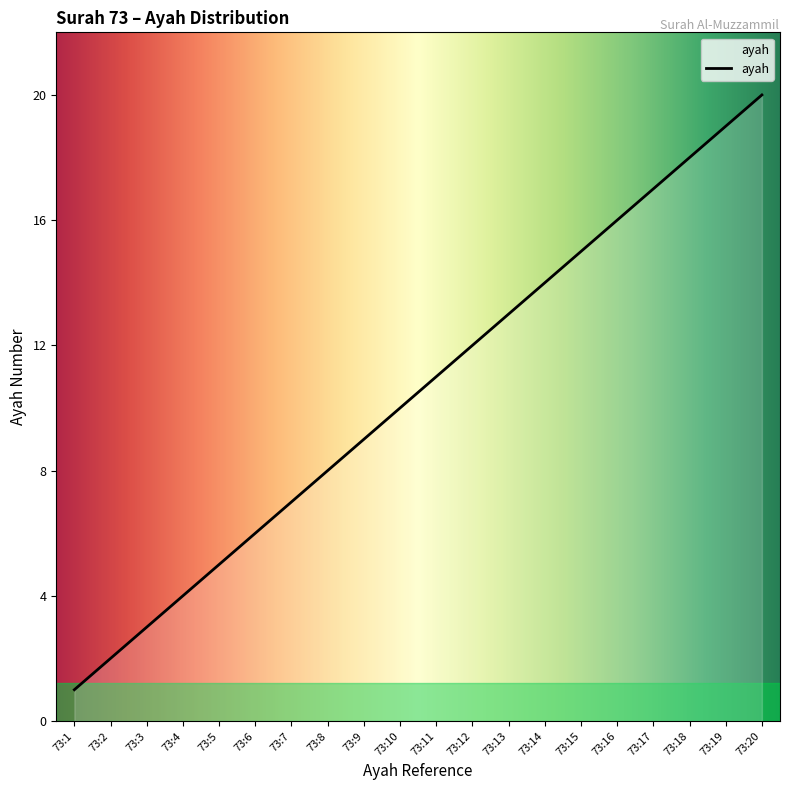

What is the minimum value shown in the chart?

1